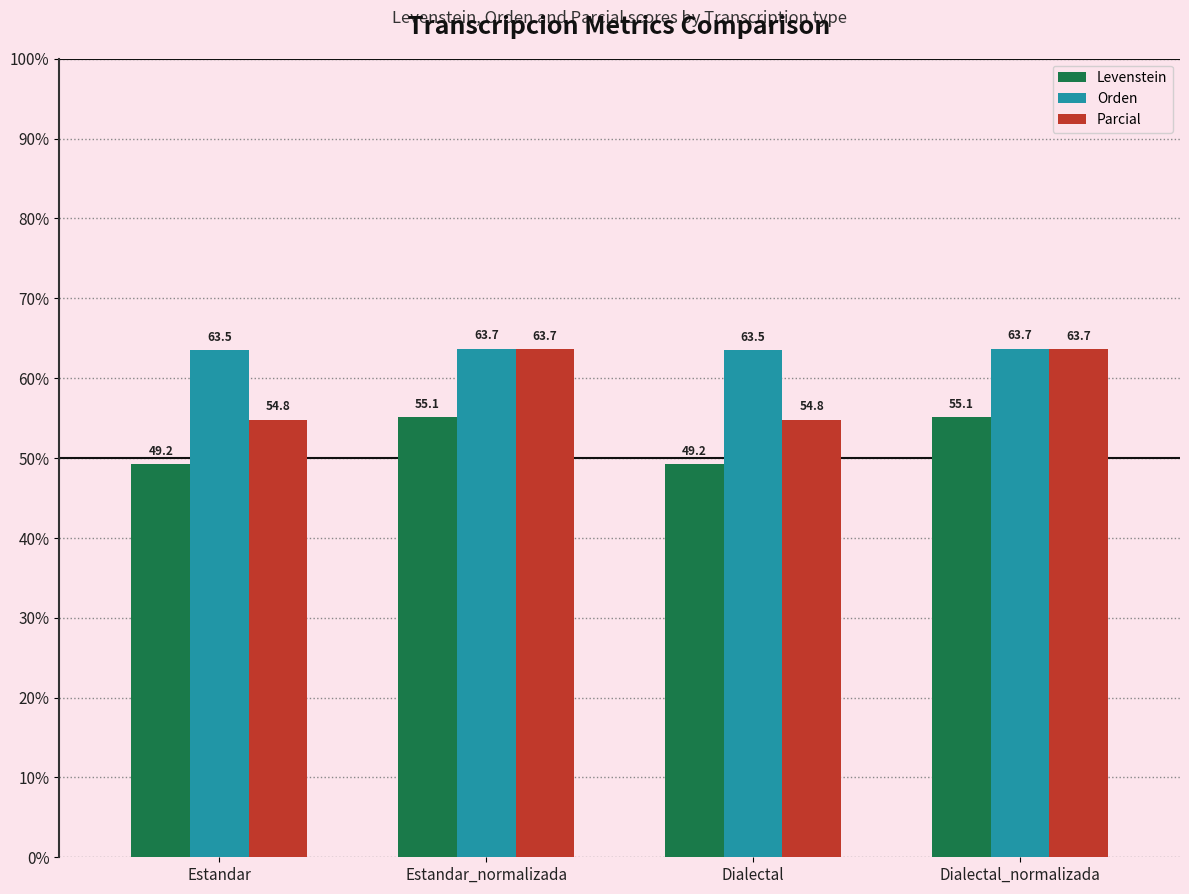

Between Estandar_normalizada and Dialectal, which series saw the biggest shift?

Parcial